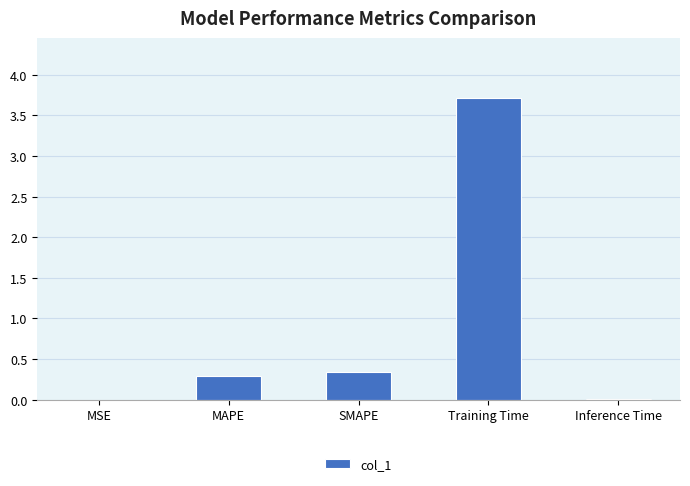

What is the sum of all values?

4.4